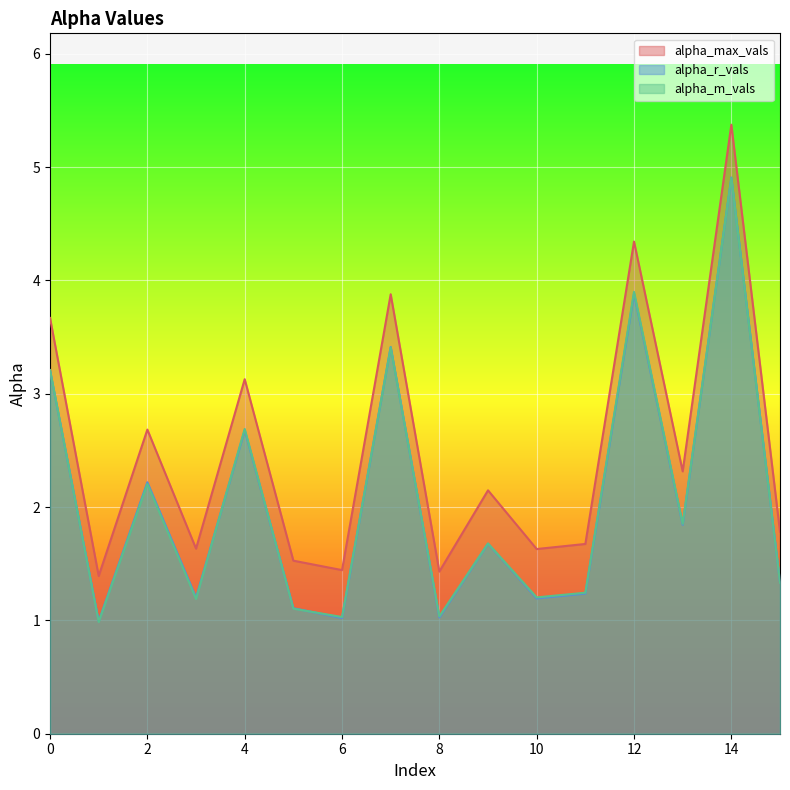

How many values in the alpha_max_vals series exceed 2?

8